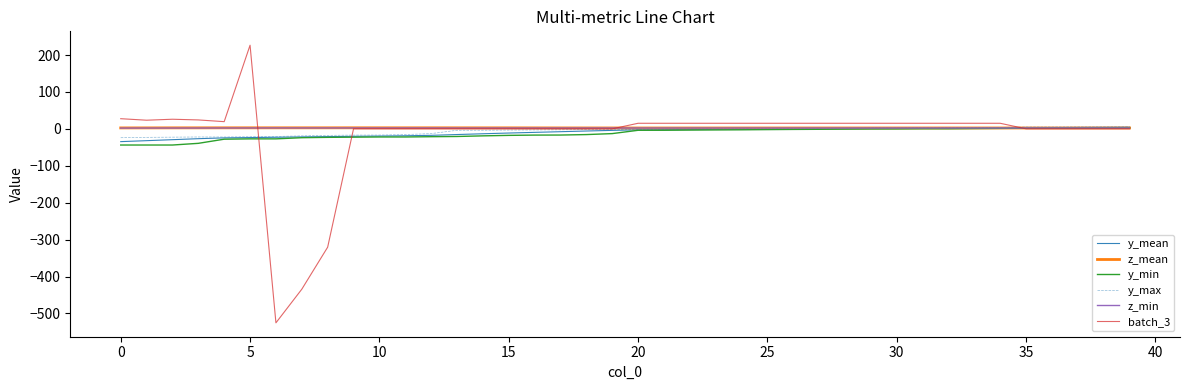

What is the maximum value shown in the chart?

226.5